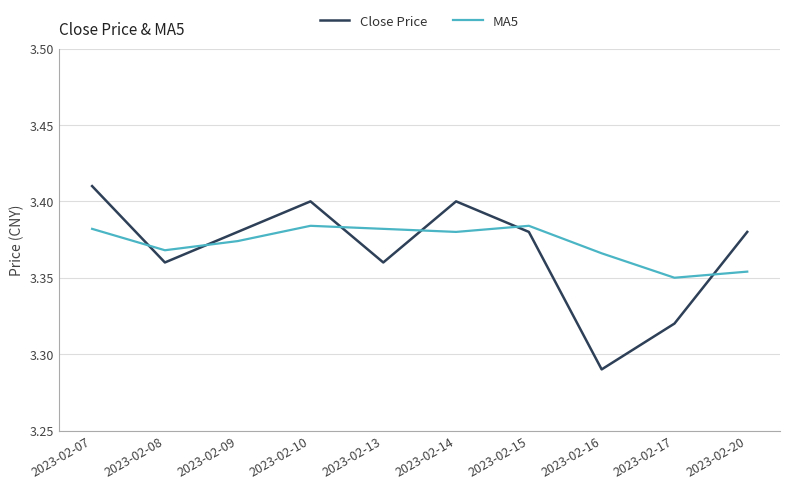

List the series in order of their peak value, highest first.

Close Price, MA5